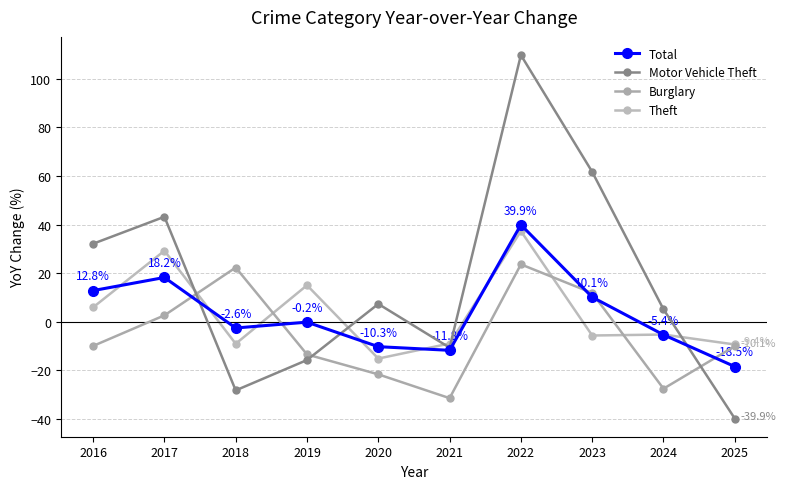

How many data points does each series have?

10